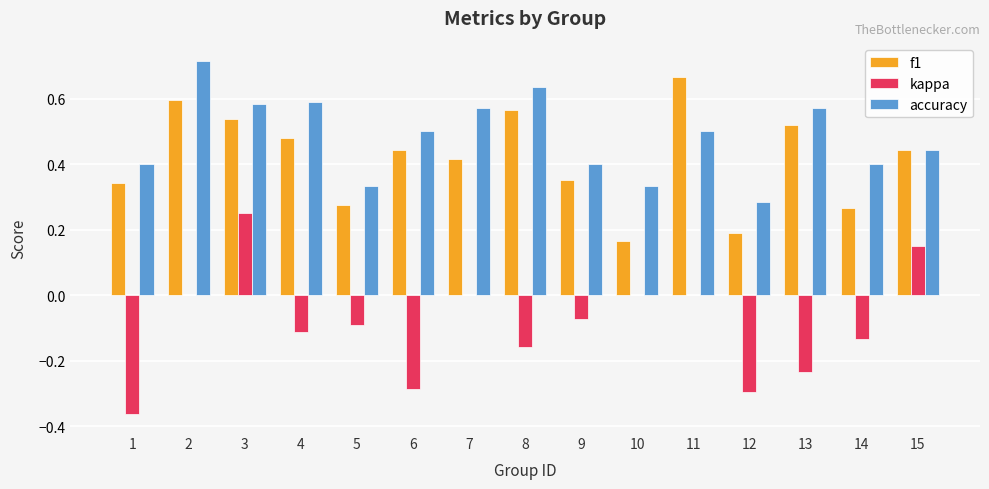

Is the value of accuracy at 3 greater than the value of f1 at 1?

Yes